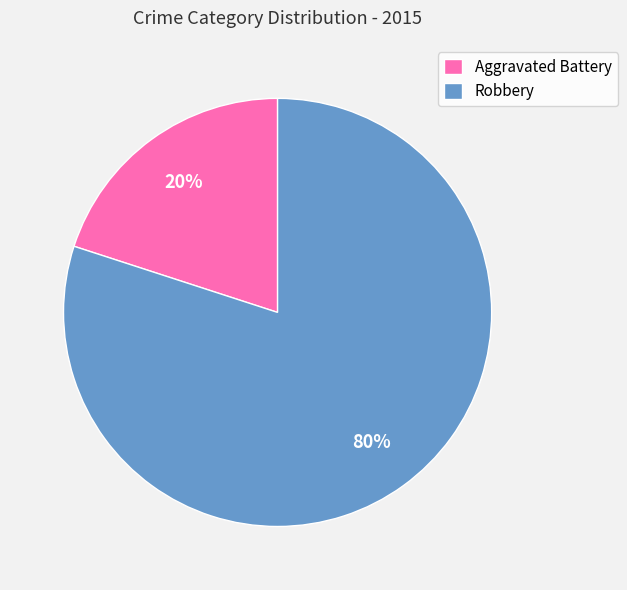

To the nearest percent, what is the difference between the largest and smallest slice percentages?

60%